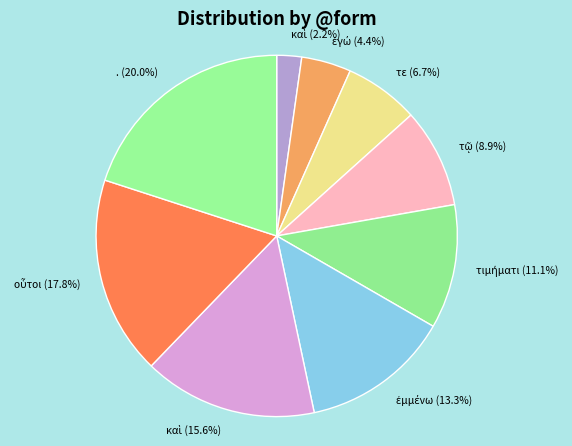

Does any single category account for the majority?

No